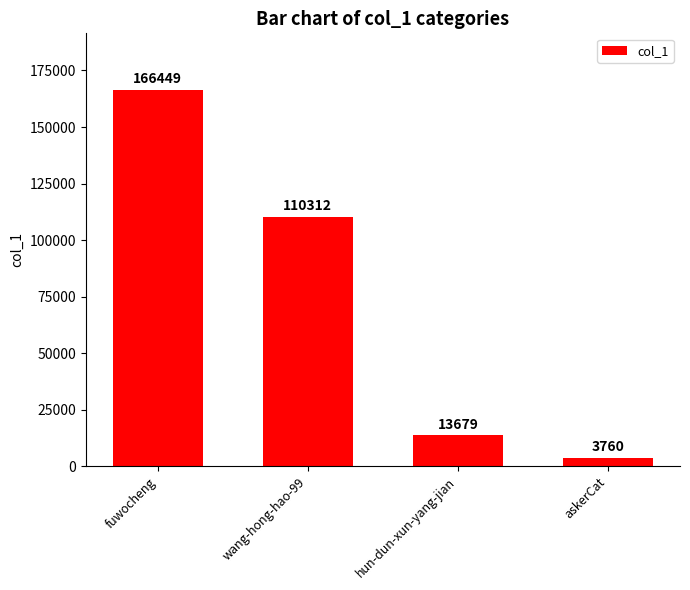

What is the label of the 4th bar from the right?

fuwocheng